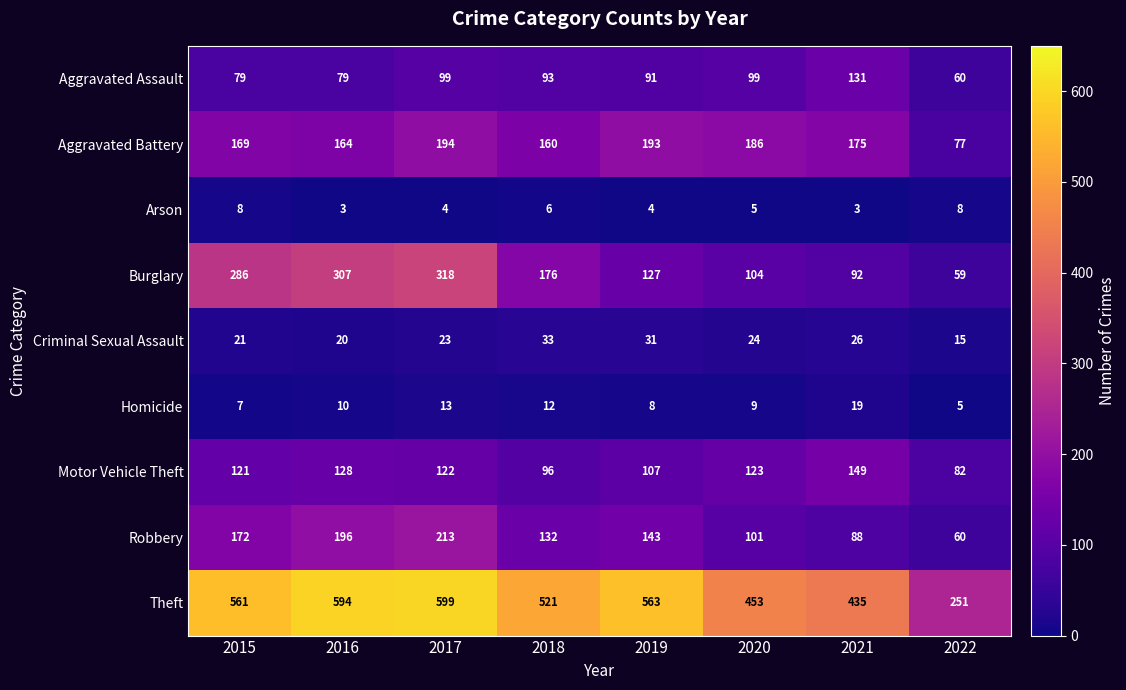

Count the number of categories in the chart.

8